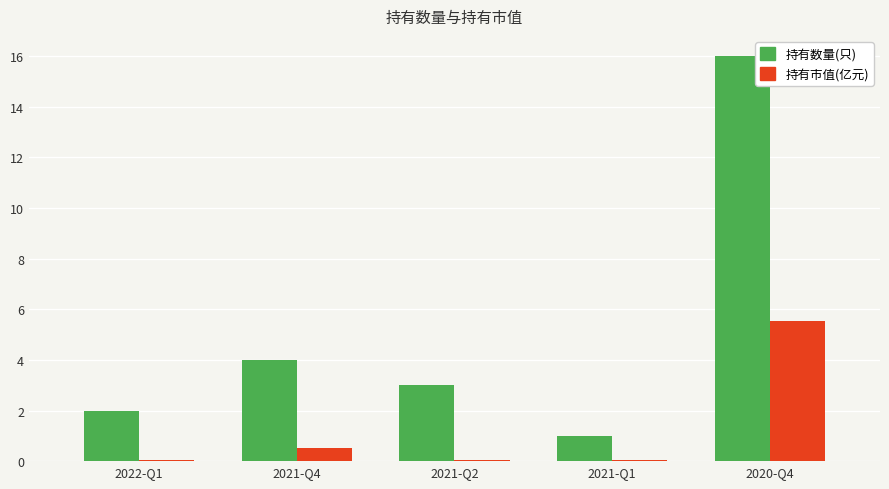

What is the sum of all 持有市值(亿元) values?

6.2